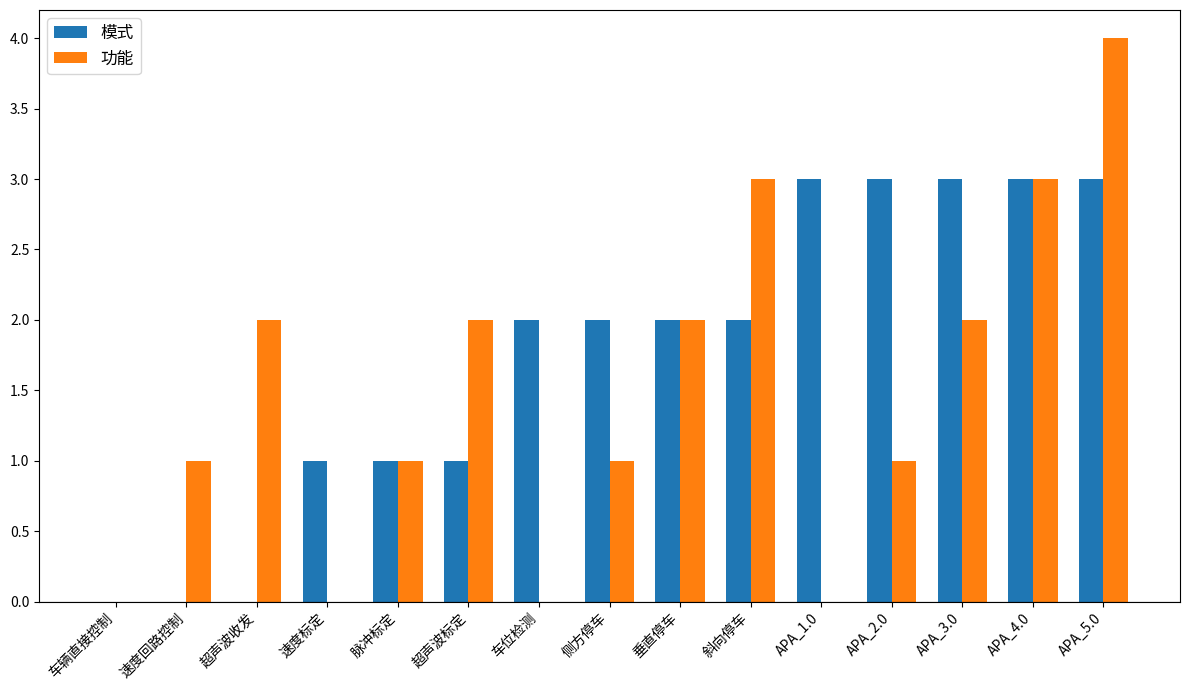

Is the value of 功能 at 斜向停车 greater than the value of 模式 at 斜向停车?

Yes